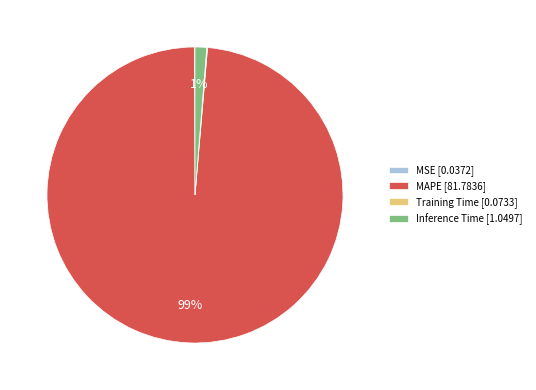

True or false: Inference Time [1.0497] accounts for 11% of the total.

False